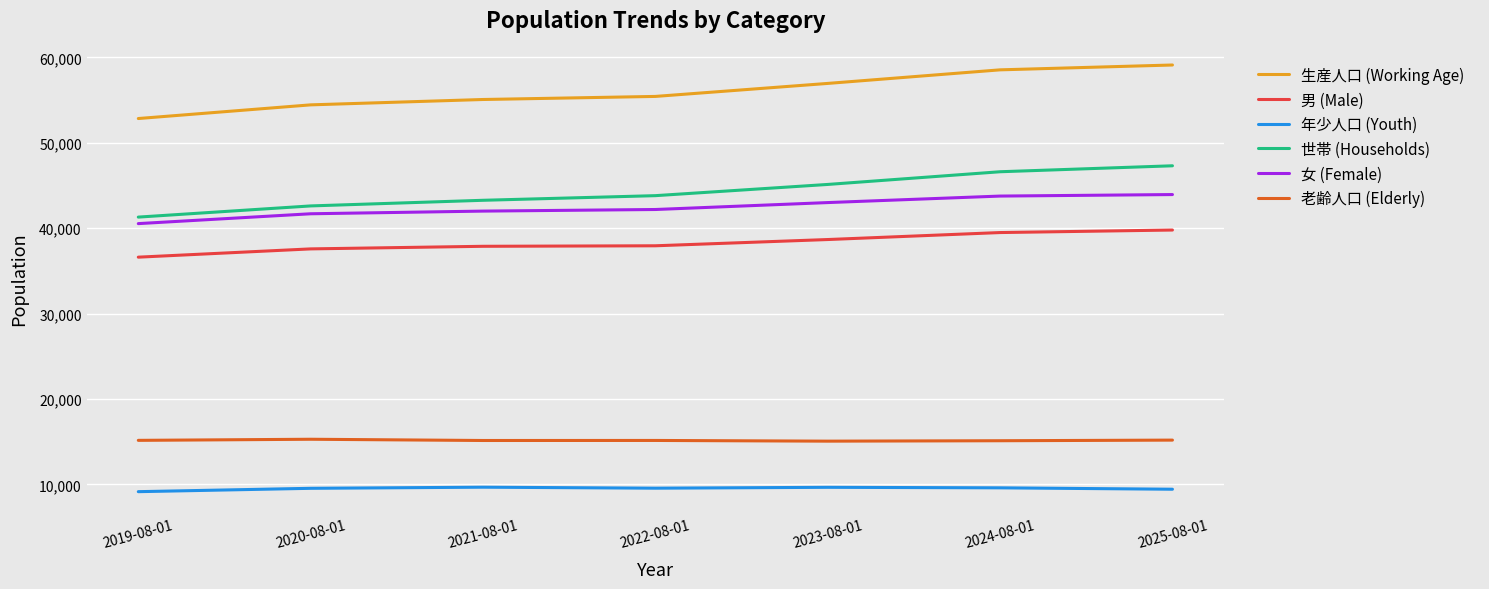

Is the value of 男 (Male) at 2022-08-01 greater than the value of 生産人口 (Working Age) at 2024-08-01?

No